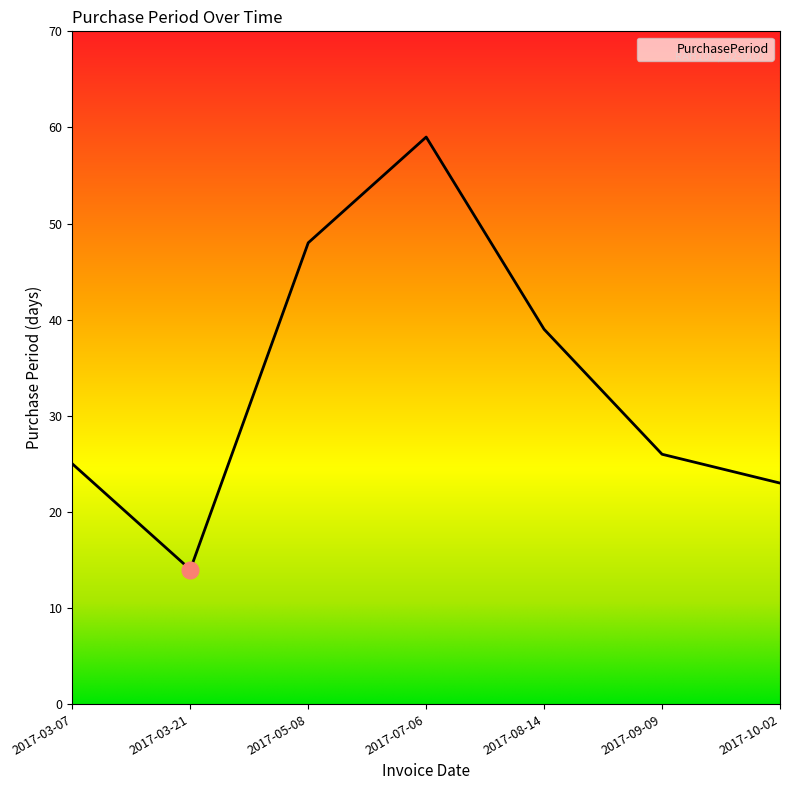

Reading right to left, transcribe all the data shown in this chart.

23	26	39	59	48	14	25